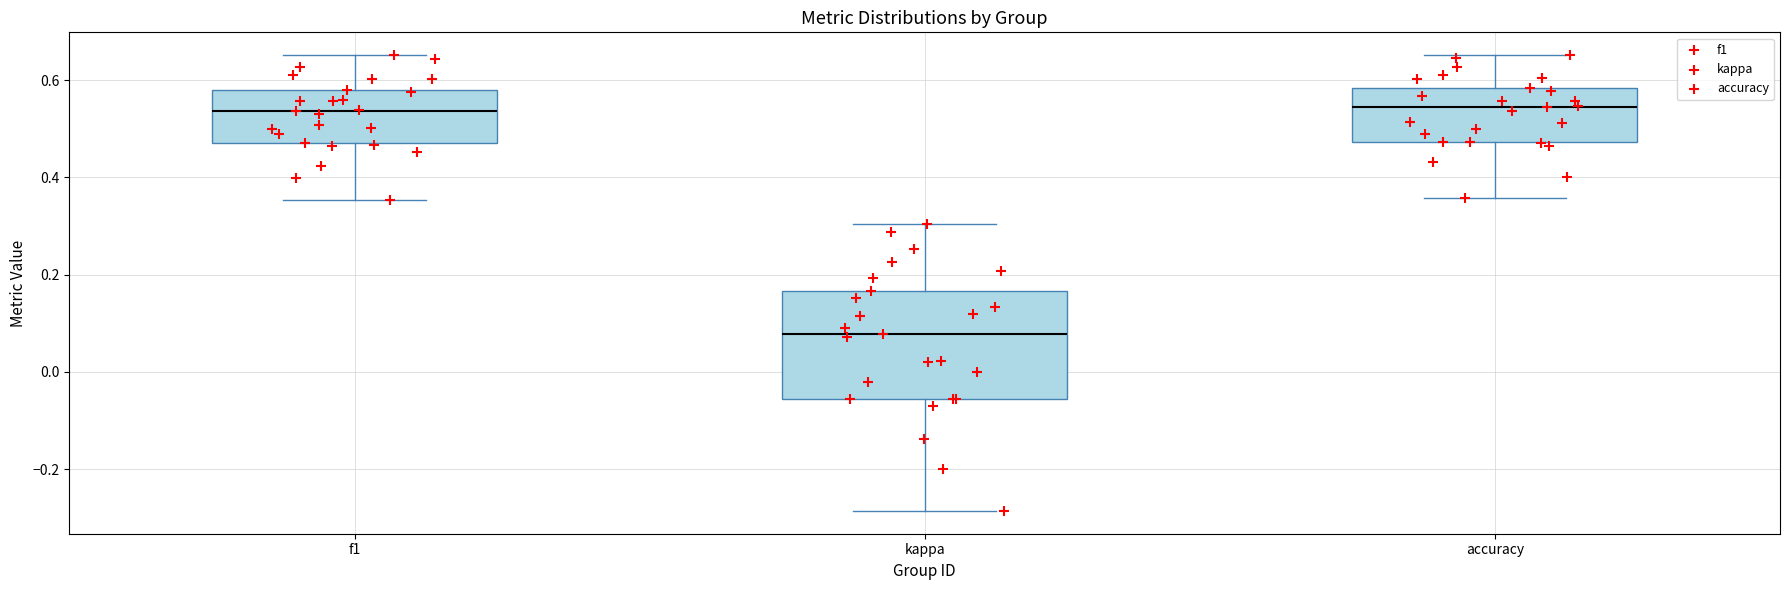

Where does the upper whisker of the box for kappa end on the y-axis? The values are not printed on the chart, so give them approximately, as read against the axis.

0.30